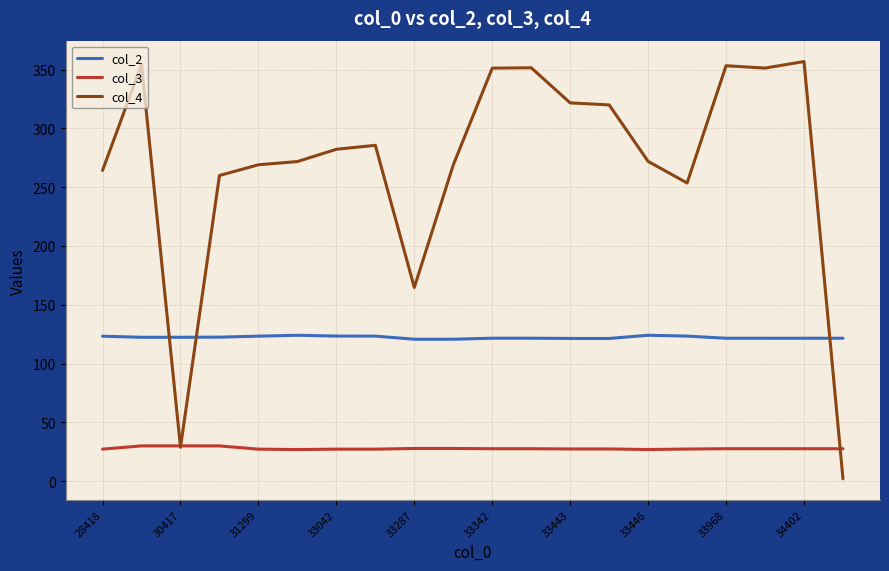

List the series in order of their peak value, highest first.

col_4, col_2, col_3